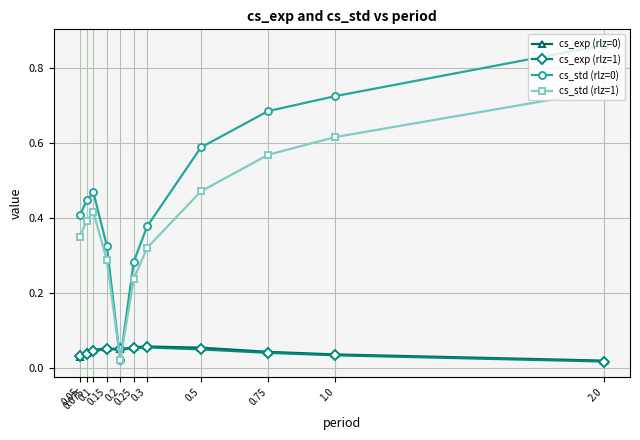

In cs_std (rlz=0), how many points are lower than both neighbors (excluding endpoints)?

1